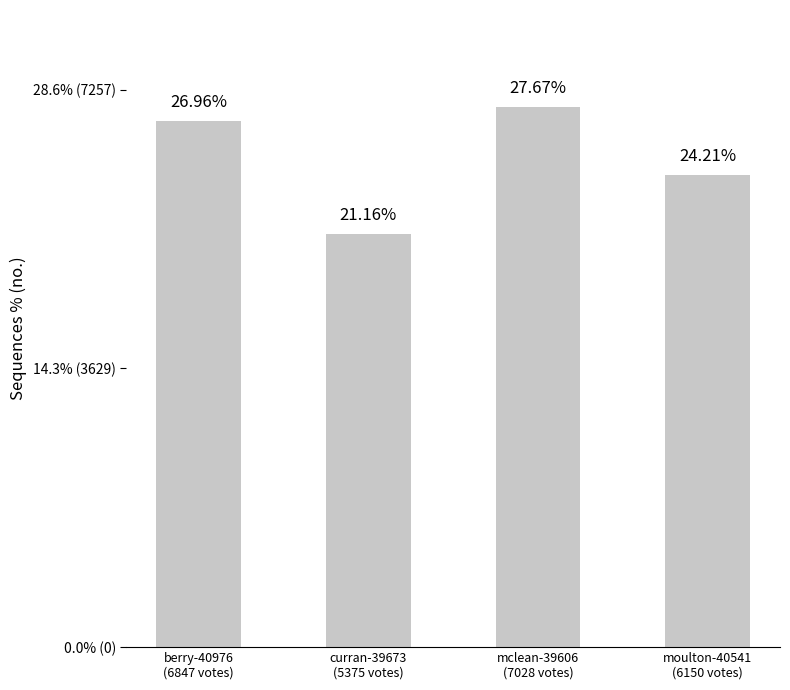

List the labels in order of value, smallest first.

curran-39673
(5375 votes), moulton-40541
(6150 votes), berry-40976
(6847 votes), mclean-39606
(7028 votes)